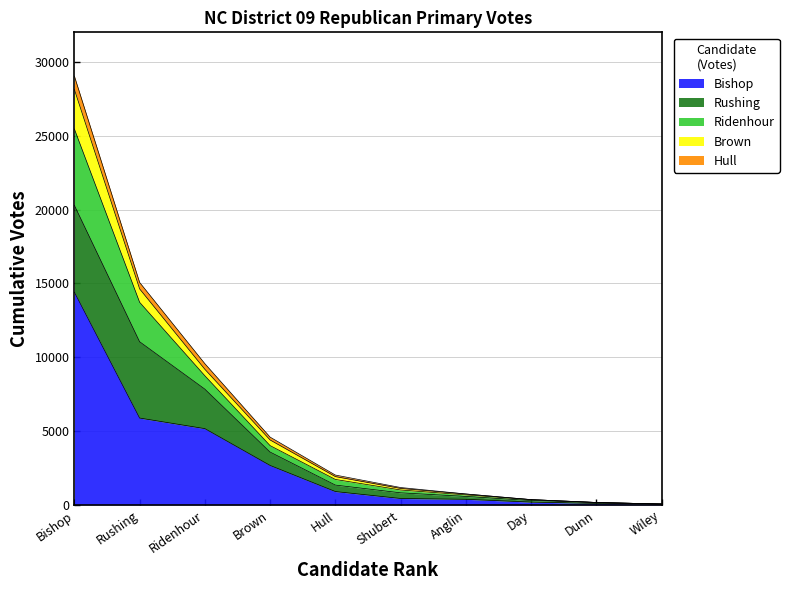

What is the highest value of the Bishop series?

14405